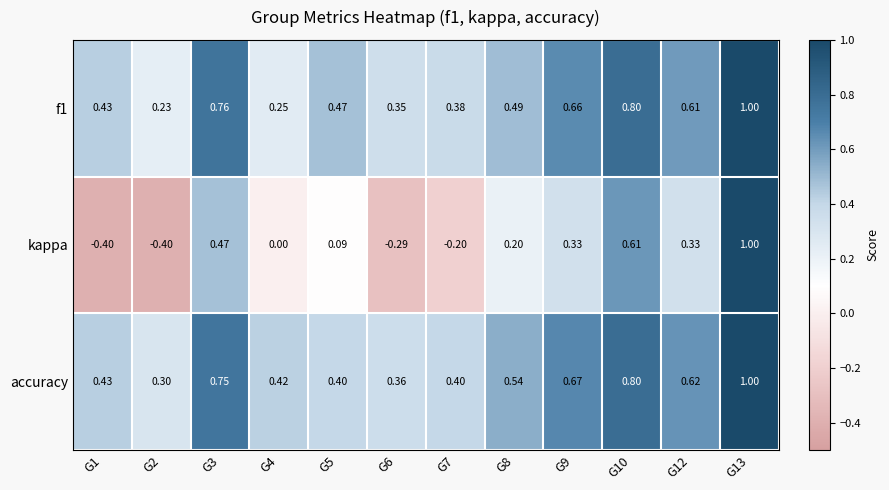

Which series has the largest total across all categories?

accuracy